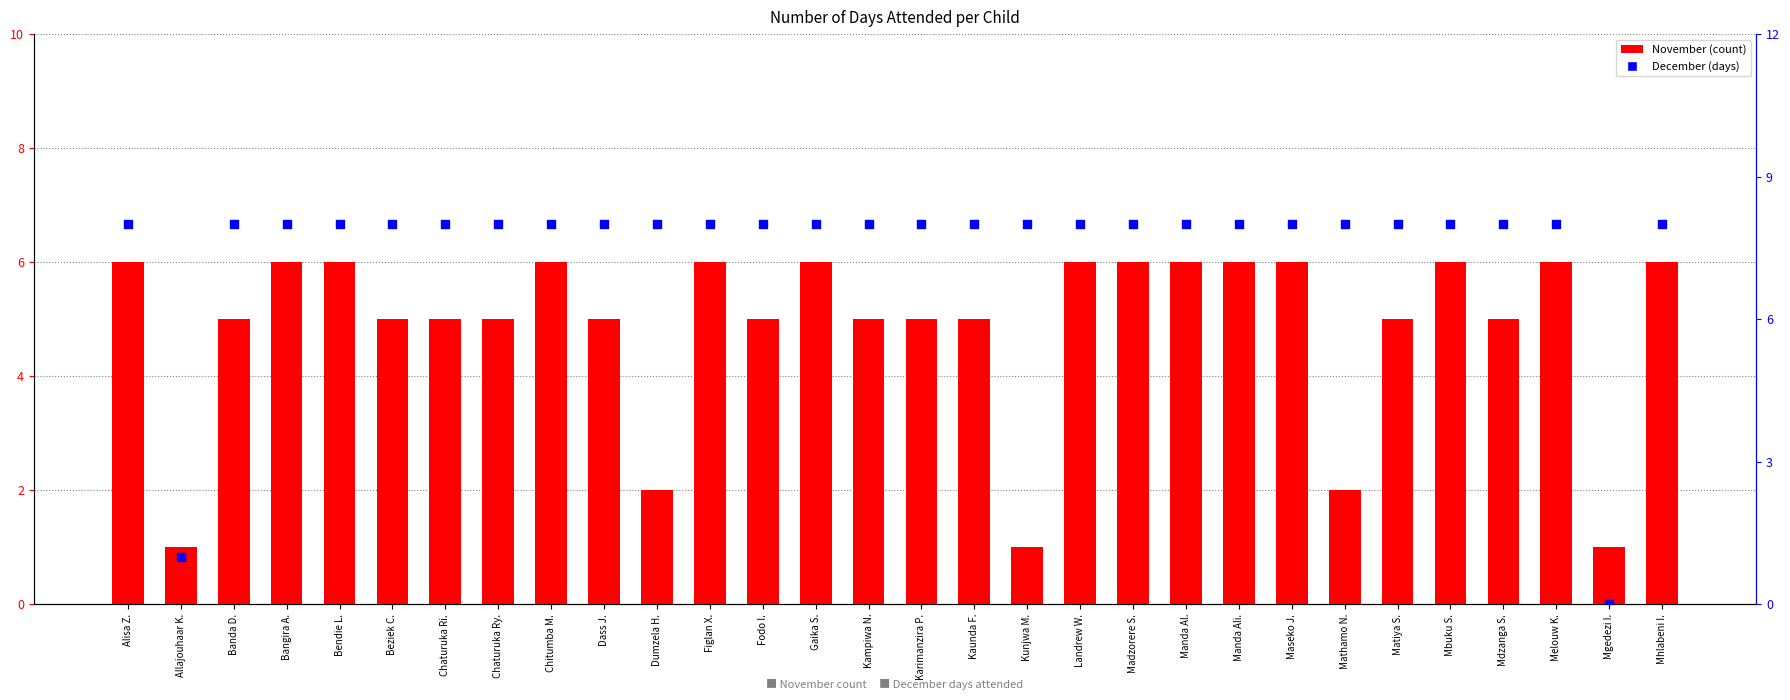

Is the value of November at Banda D. greater than the value of December at Bangira A.?

No